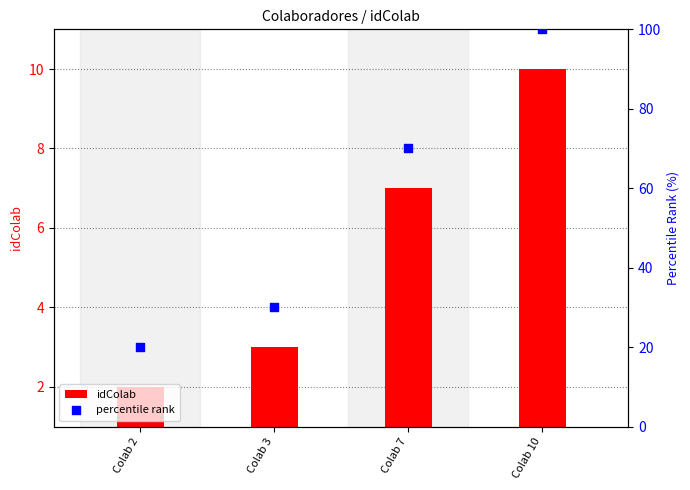

What is the change in value from Colab 2 to Colab 3?

+10